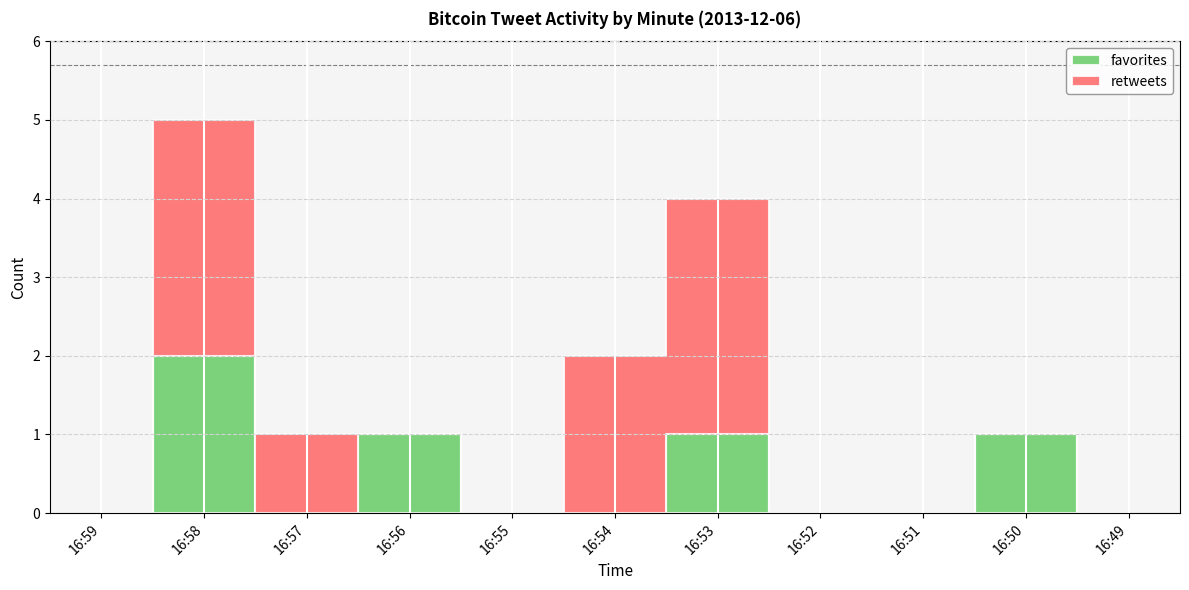

At which category does favorites reach its first local valley?

16:57